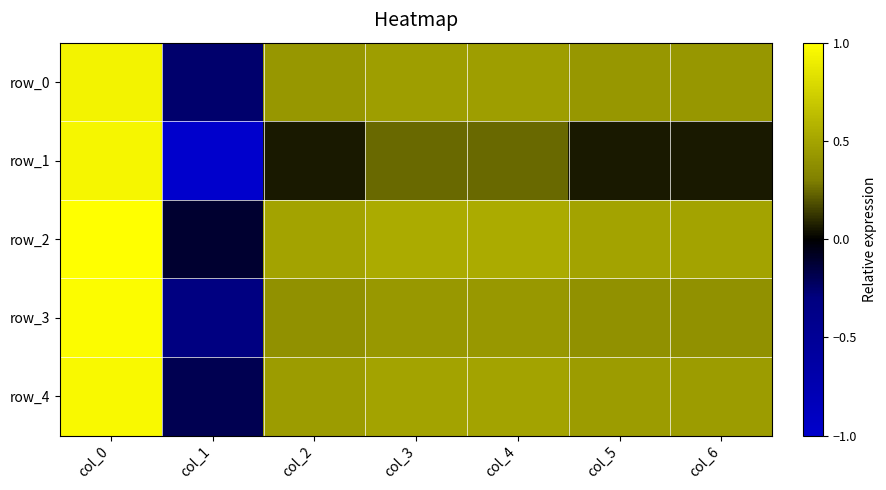

How many data points in row_1 are above 0?

6